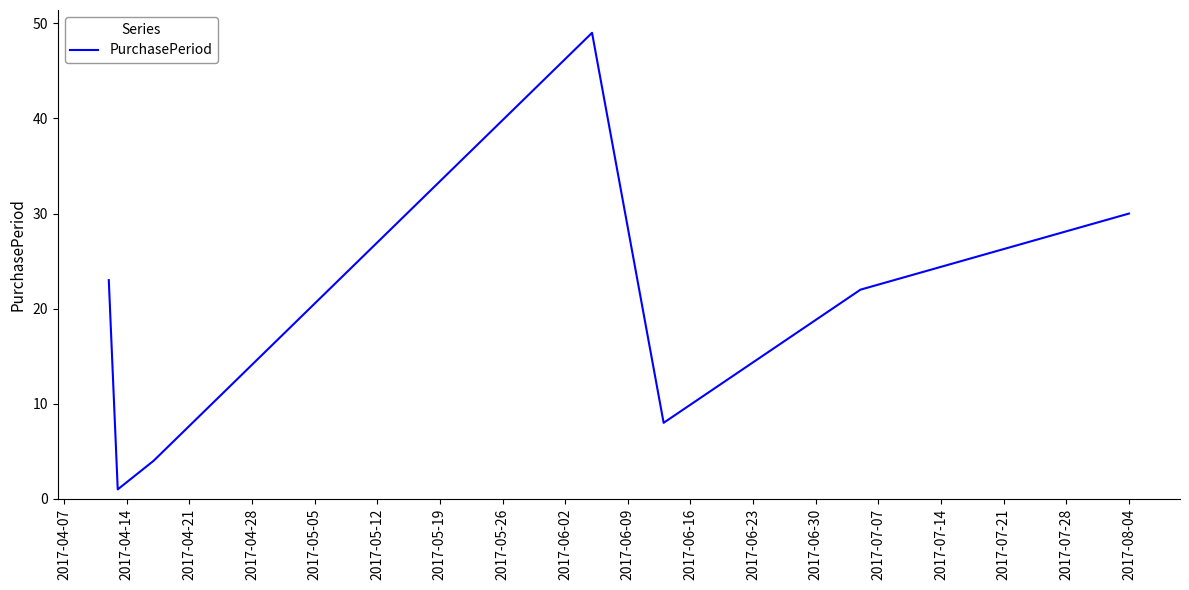

What is the greatest value displayed?

49